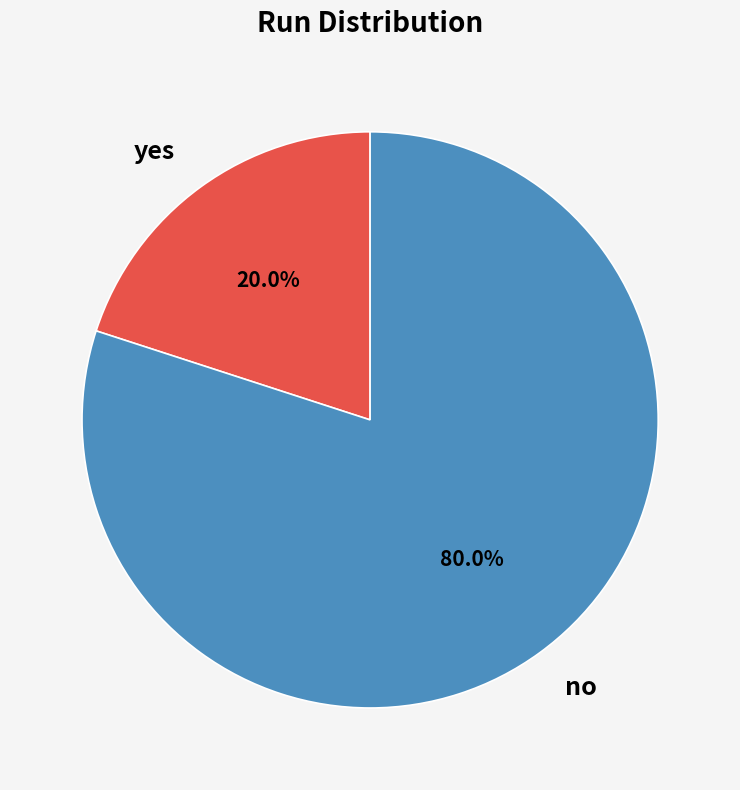

What is the majority slice?

no